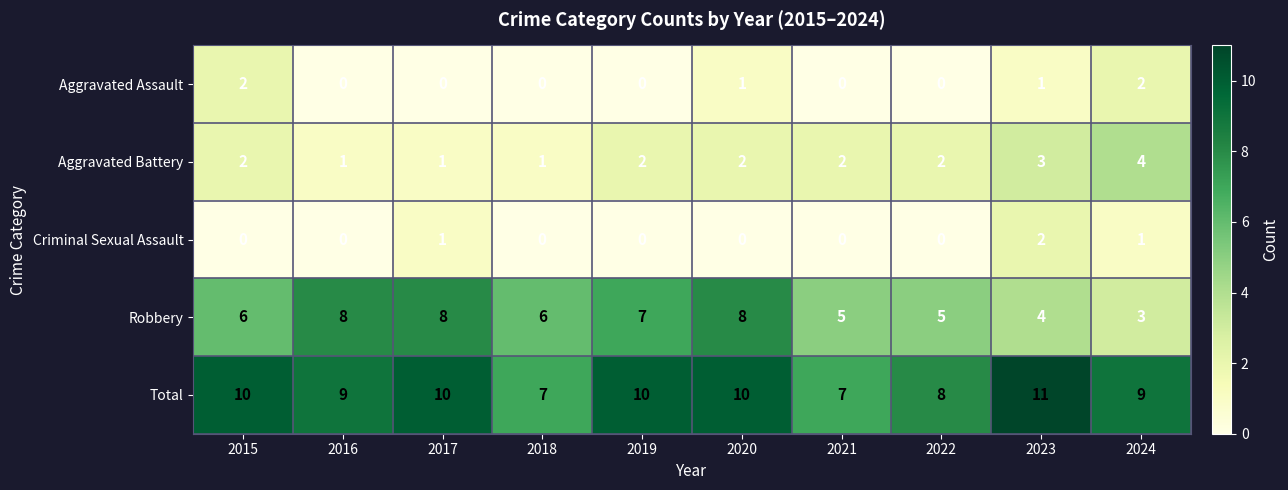

What is the difference between the second highest and minimum values in the Total series?

3